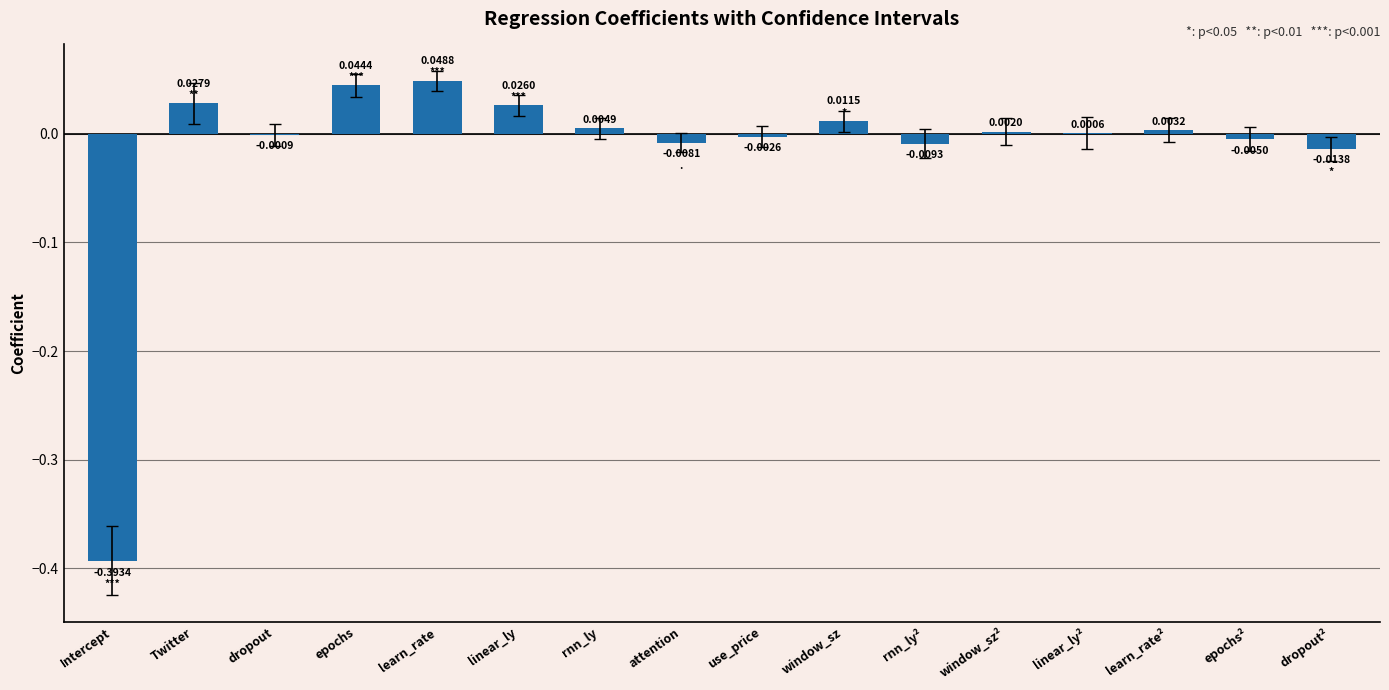

At which label does the data first exceed 0?

Twitter